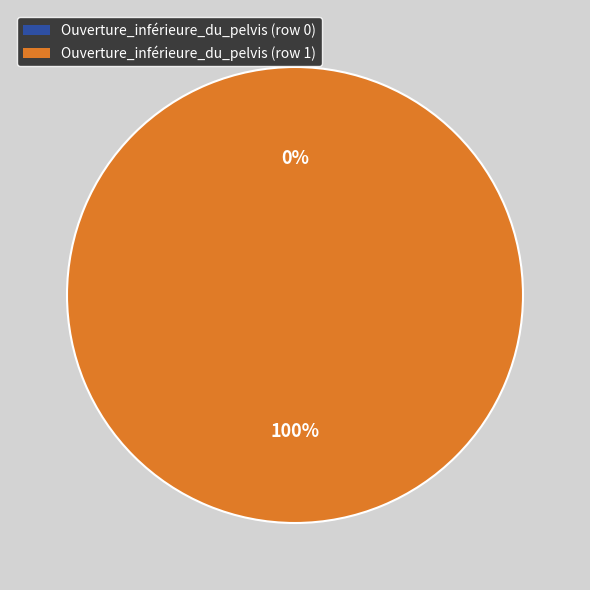

Does any single category account for the majority?

Yes